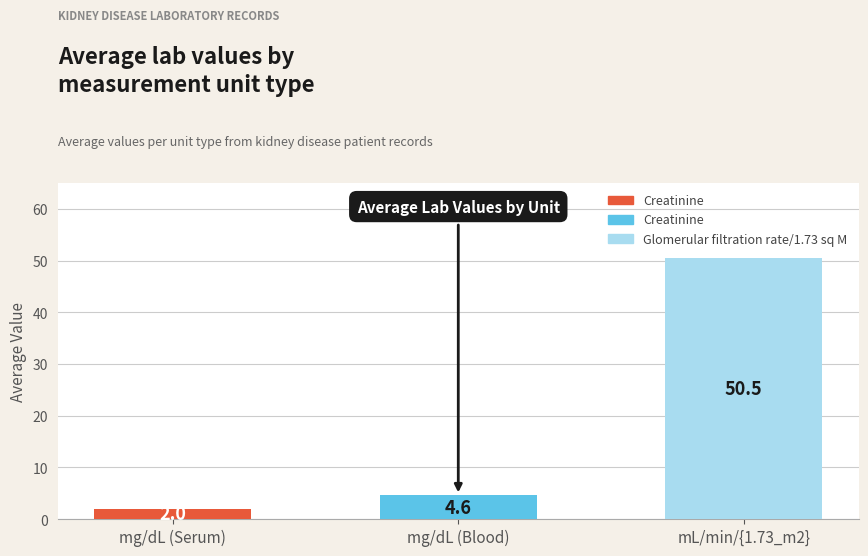

Which series has the largest total across all categories?

Glomerular filtration rate/1.73 sq M